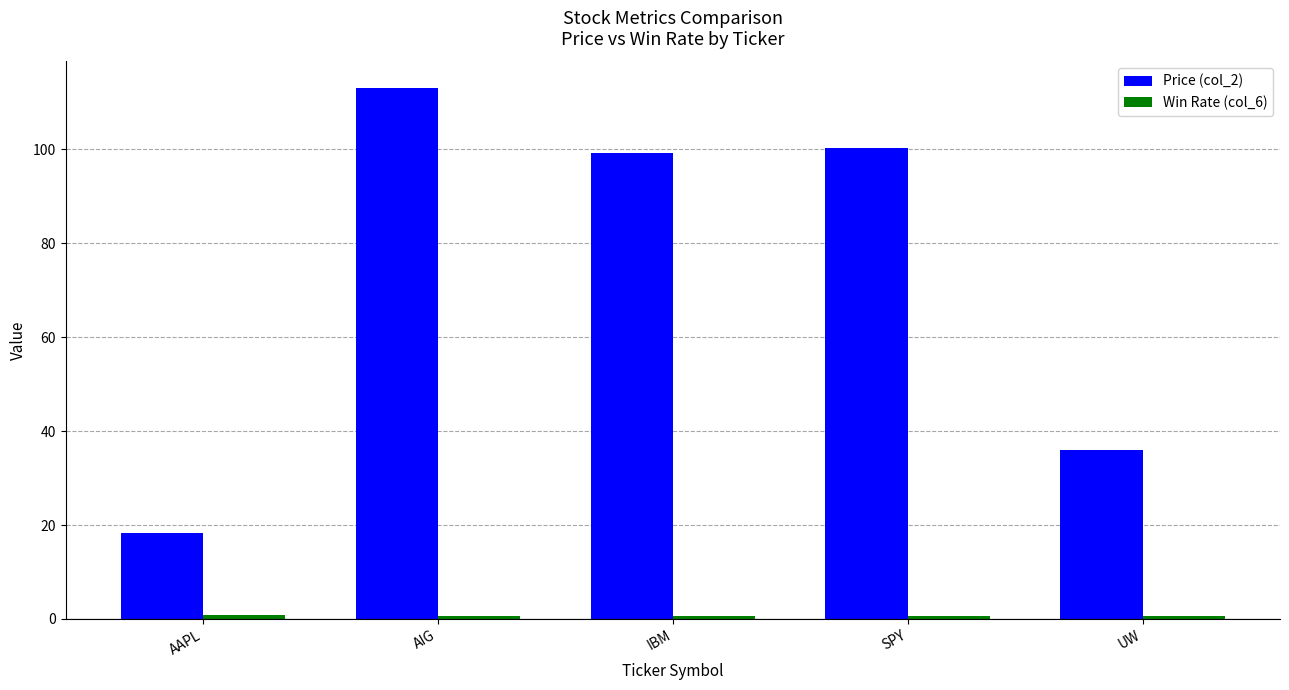

True or false: Price (col_2) has a value of 169.7 at SPY.

False